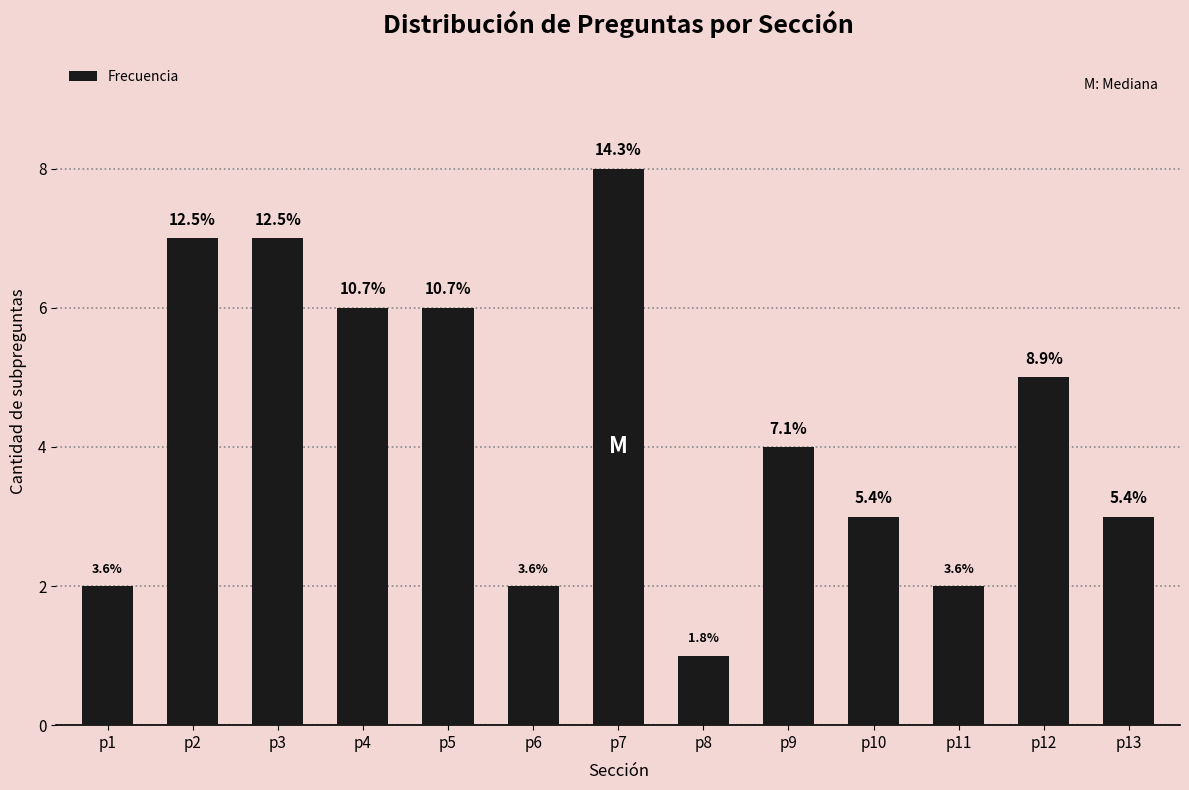

Approximately how many times larger is the value at p5 compared to p9?

1.5